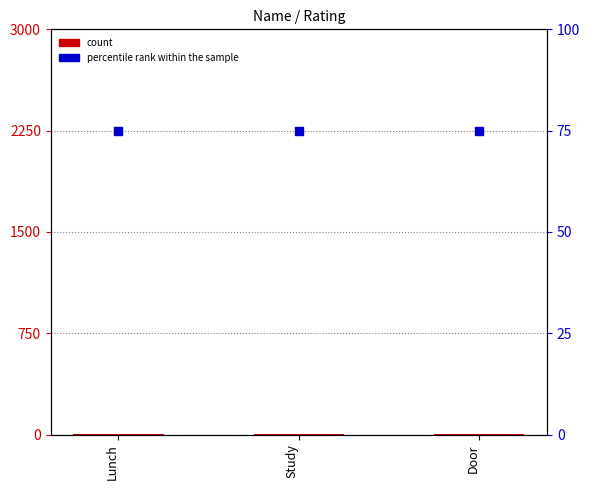

At how many categories does at least one series exceed 45?

3